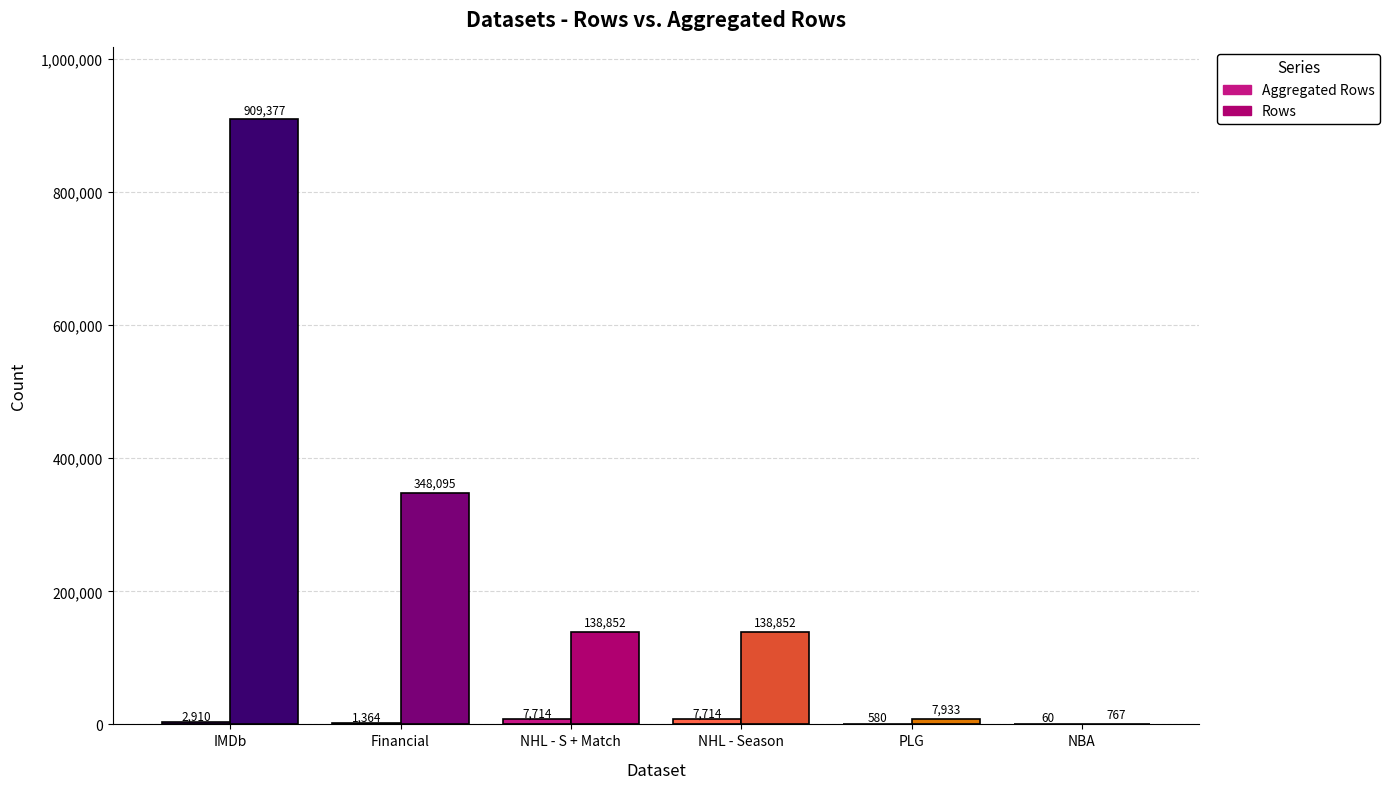

What is the value of the Rows bar at the 6th from the left?

767